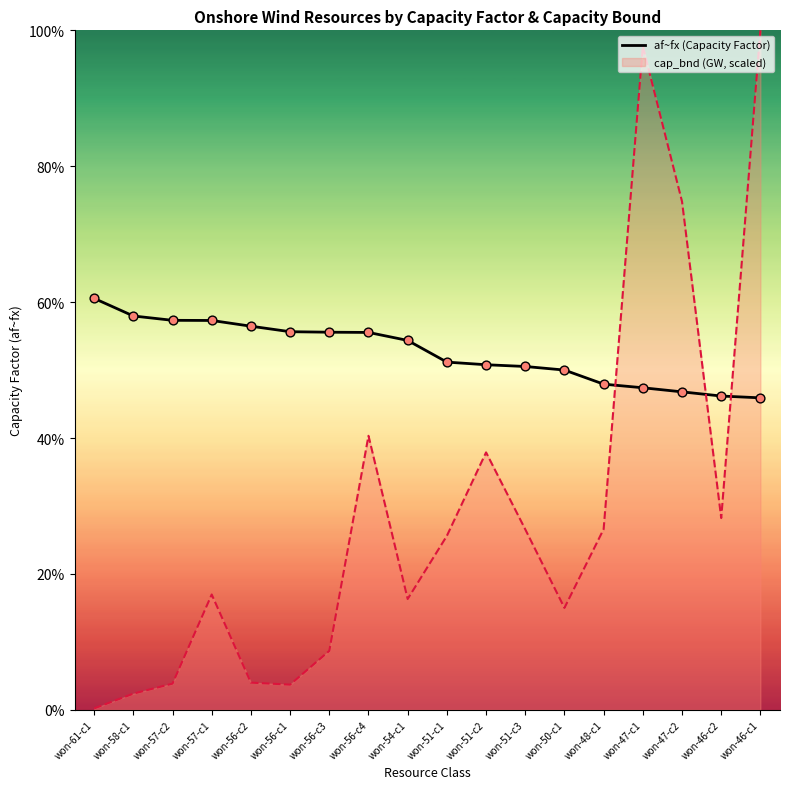

What are all the series names shown in the legend?

af~fx (Capacity Factor), cap_bnd (GW, scaled)